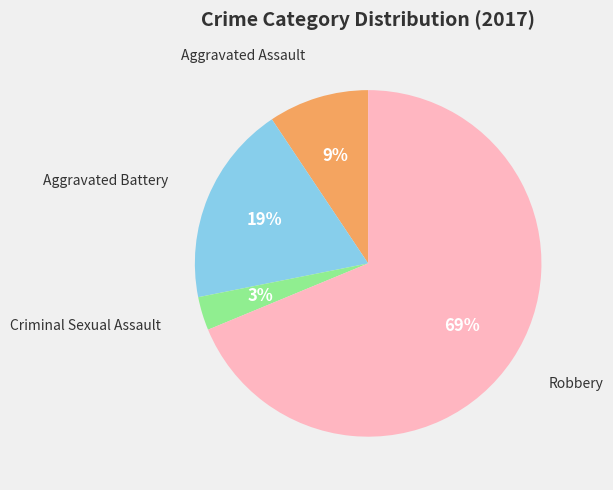

To the nearest percent, what is the difference between the largest and smallest slice percentages?

66%